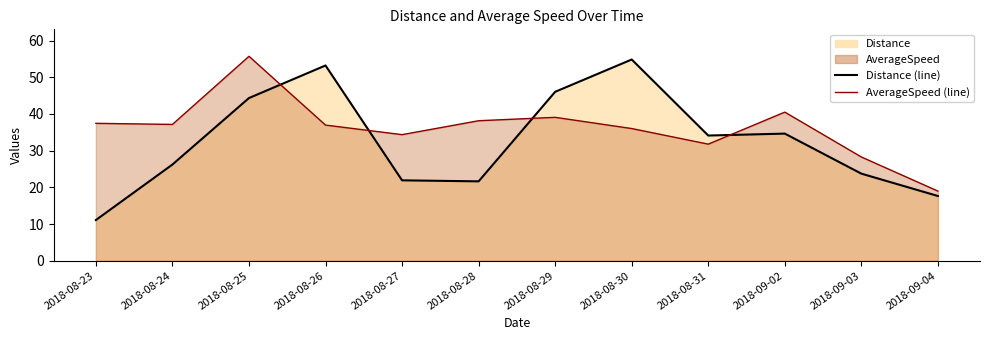

Read the AverageSpeed (line) value at 2018-09-02.

40.5